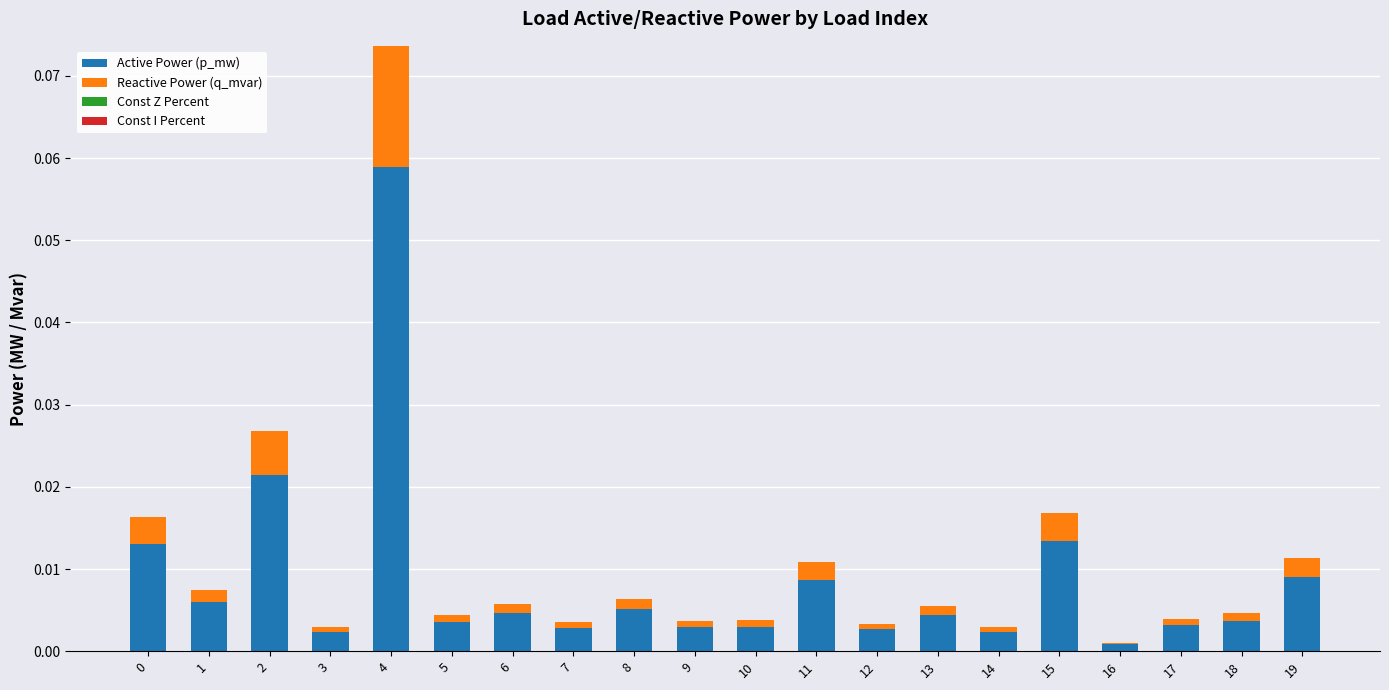

At which category is the sum across all series the highest?

4